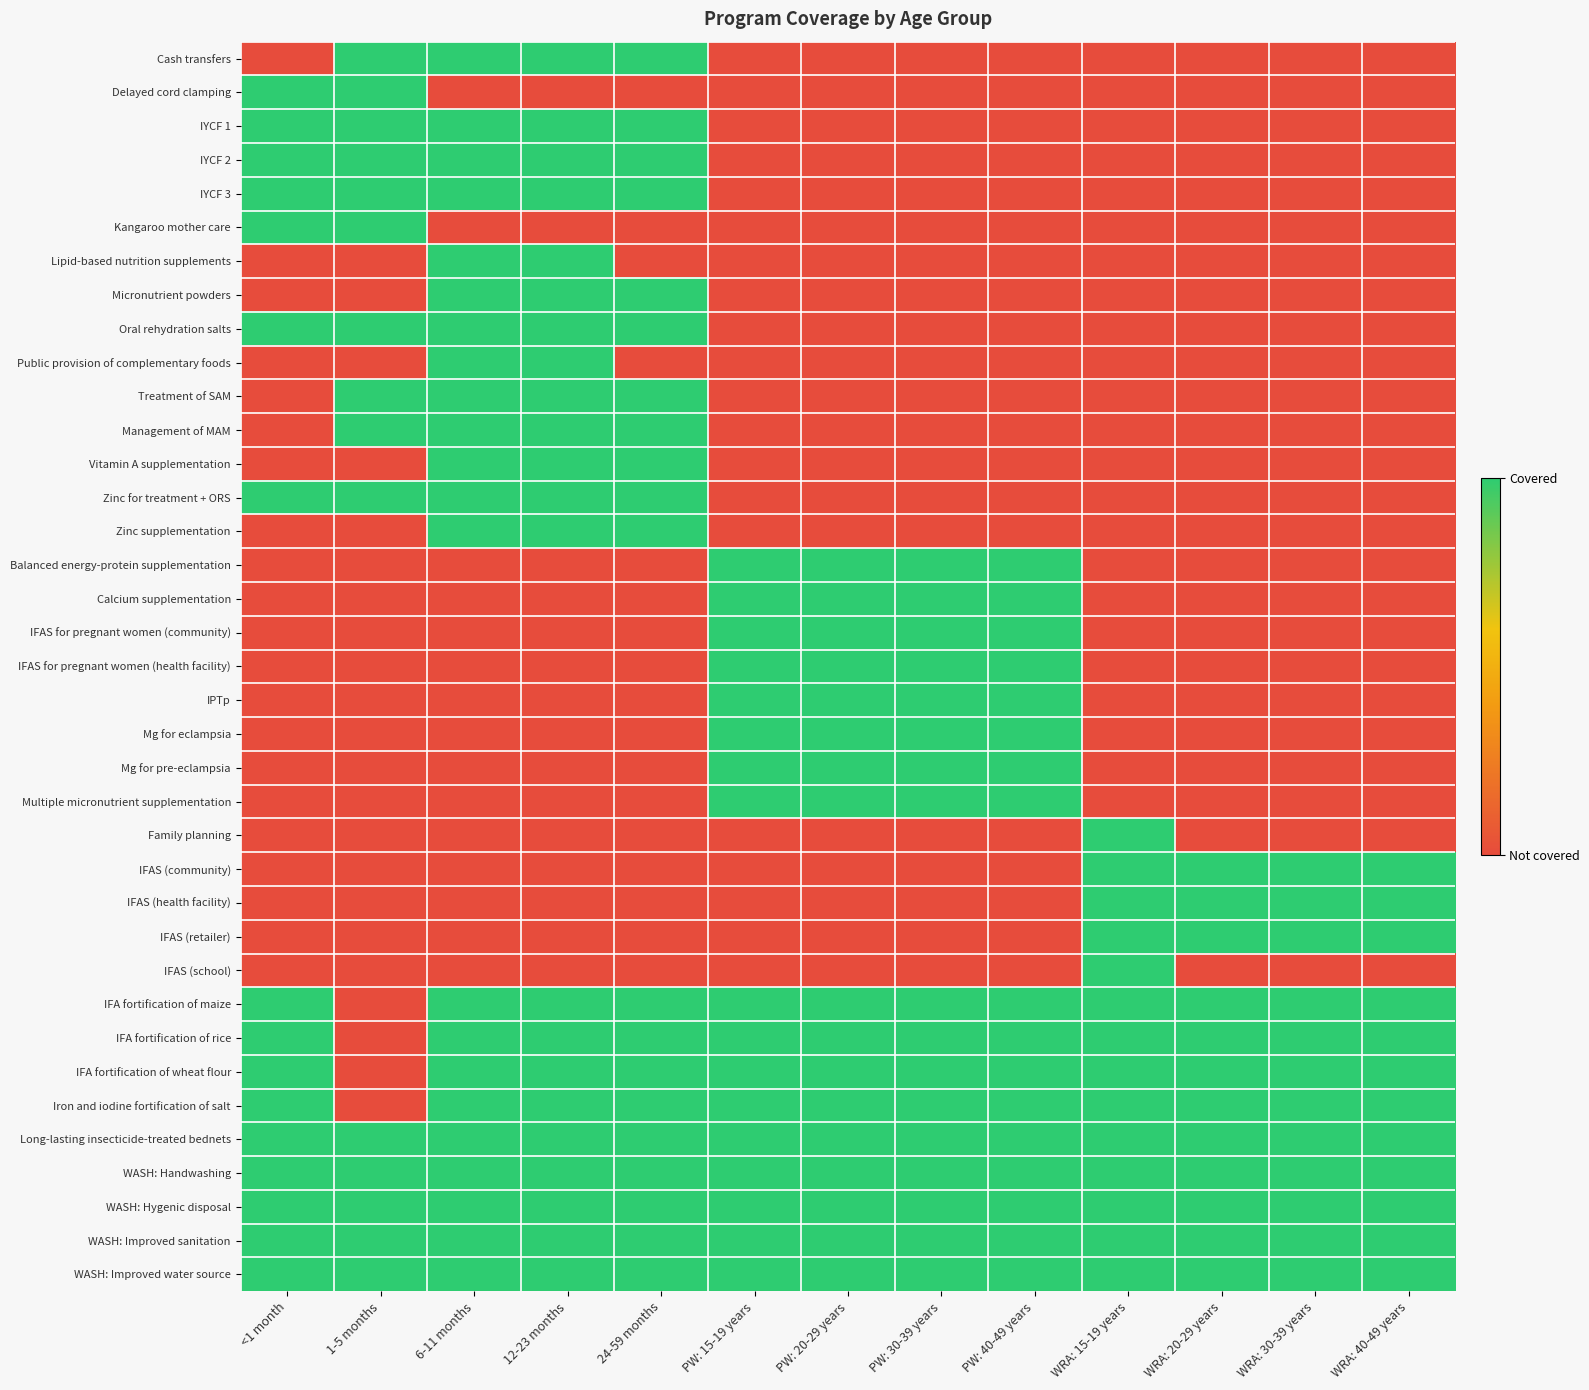

Rank the series by their maximum value, from highest to lowest.

Cash transfers, Delayed cord clamping, IYCF 1, IYCF 2, IYCF 3, Kangaroo mother care, Lipid-based nutrition supplements, Micronutrient powders, Oral rehydration salts, Public provision of complementary foods, Treatment of SAM, Management of MAM, Vitamin A supplementation, Zinc for treatment + ORS, Zinc supplementation, Balanced energy-protein supplementation, Calcium supplementation, IFAS for pregnant women (community), IFAS for pregnant women (health facility), IPTp, Mg for eclampsia, Mg for pre-eclampsia, Multiple micronutrient supplementation, Family planning, IFAS (community), IFAS (health facility), IFAS (retailer), IFAS (school), IFA fortification of maize, IFA fortification of rice, IFA fortification of wheat flour, Iron and iodine fortification of salt, Long-lasting insecticide-treated bednets, WASH: Handwashing, WASH: Hygenic disposal, WASH: Improved sanitation, WASH: Improved water source